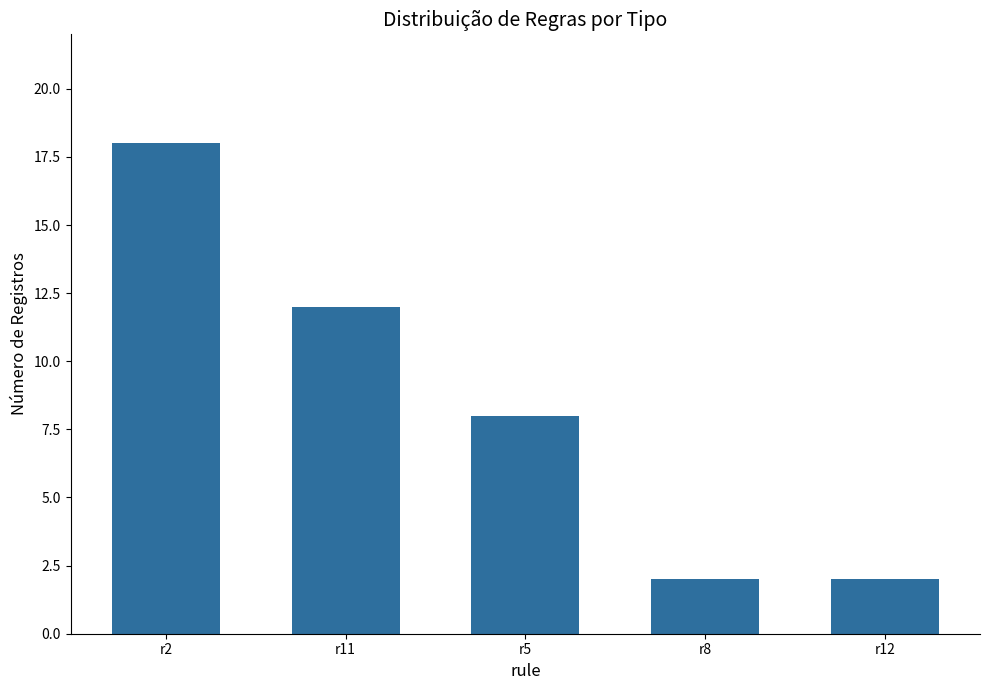

The chart shows a value of 16 at r11. True or false?

False